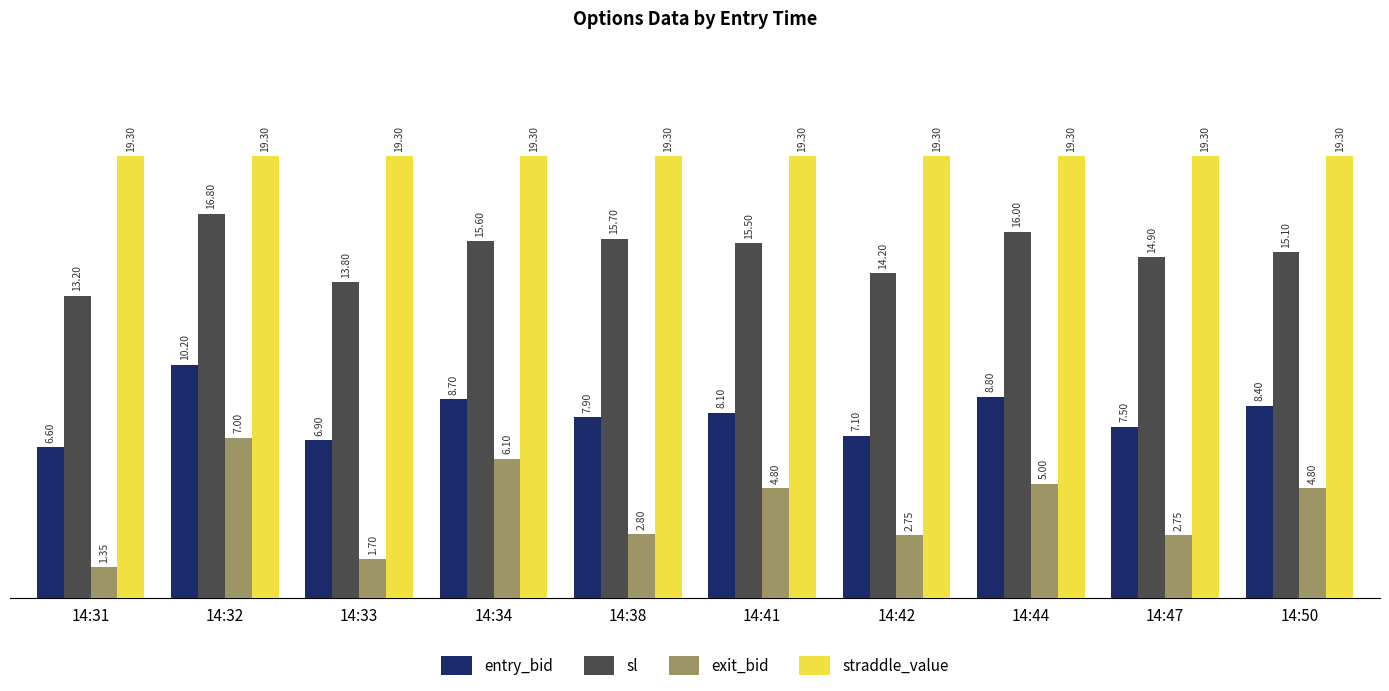

List the series in order of their peak value, lowest first.

exit_bid, entry_bid, sl, straddle_value